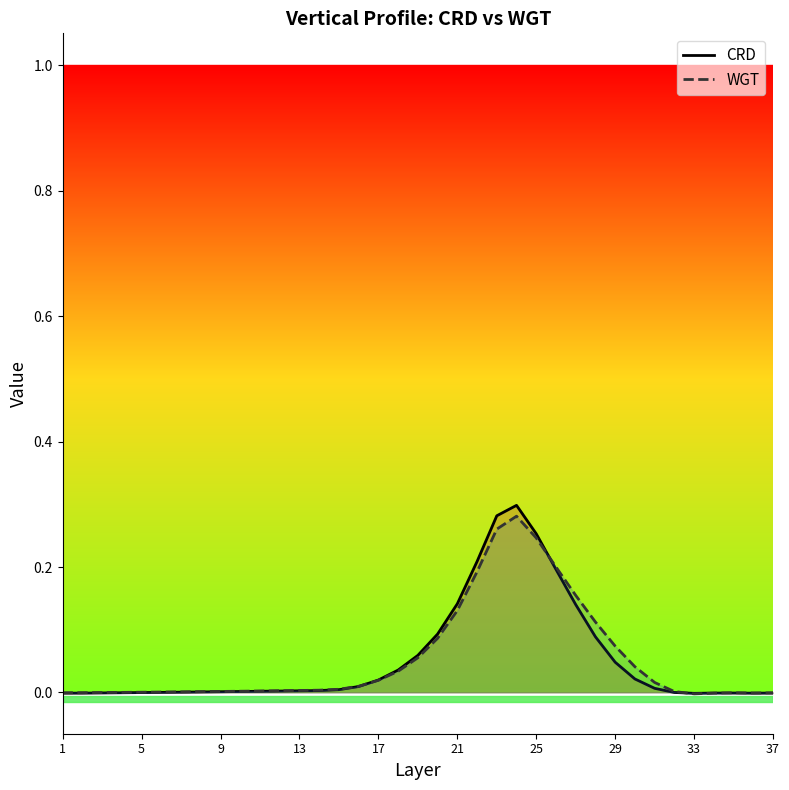

What is the difference between the second highest and minimum values in the WGT series?

0.3